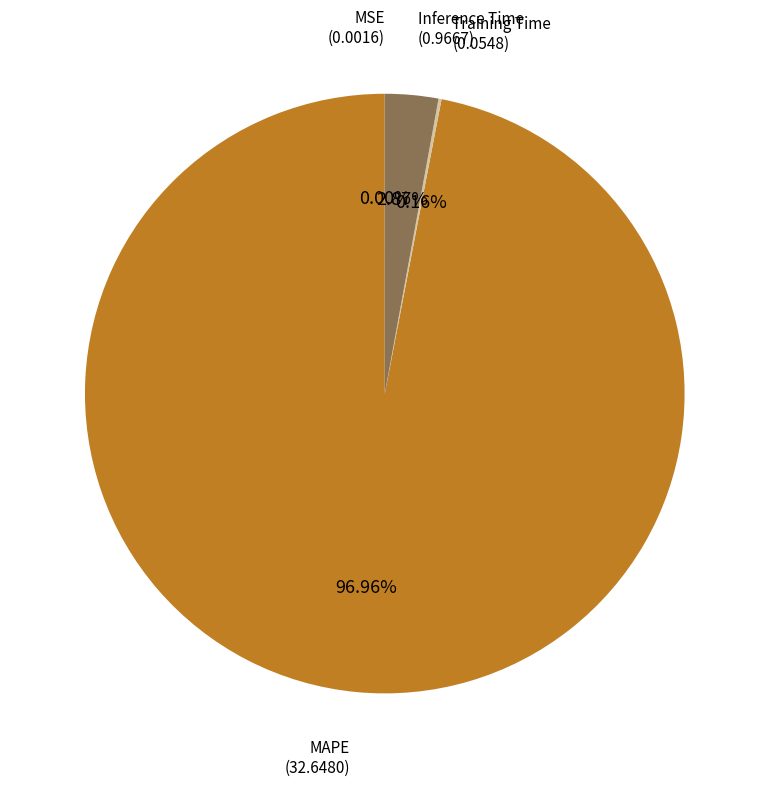

Which slice is the largest?

MAPE